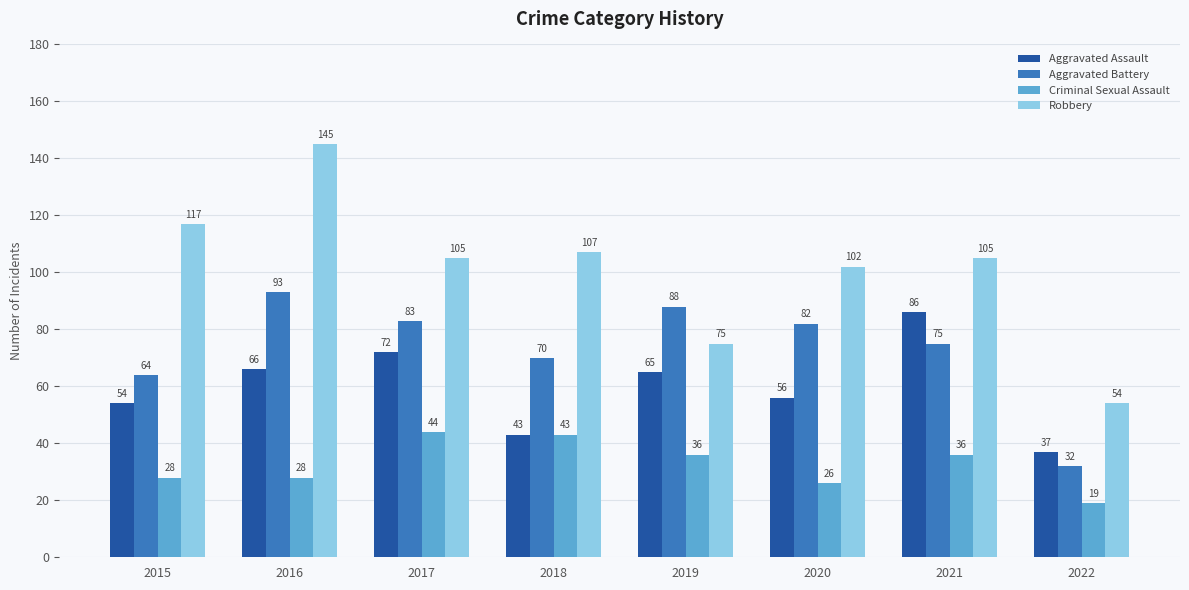

List the series in order of their peak value, lowest first.

Criminal Sexual Assault, Aggravated Assault, Aggravated Battery, Robbery